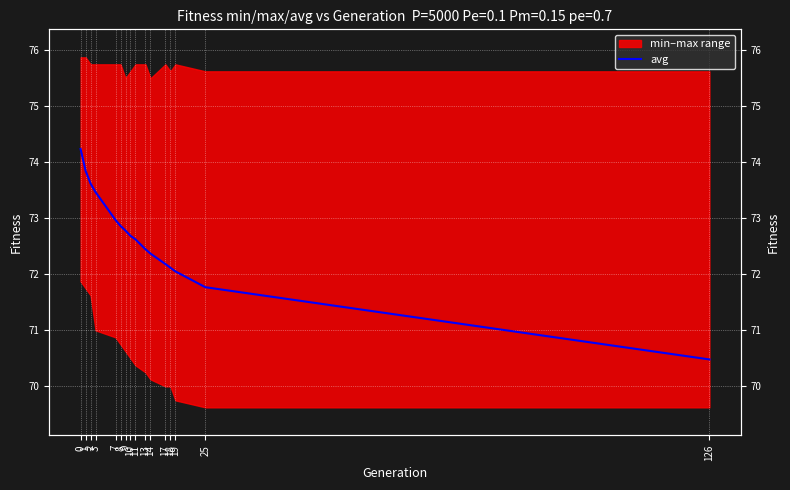

Reading right to left, transcribe all the data shown in this chart.

126=70.5	25=71.8	19=72.0	18=72.1	17=72.2	14=72.4	13=72.4	11=72.6	10=72.7	9=72.8	8=72.9	7=73.0	3=73.5	2=73.6	1=73.8	0=74.2